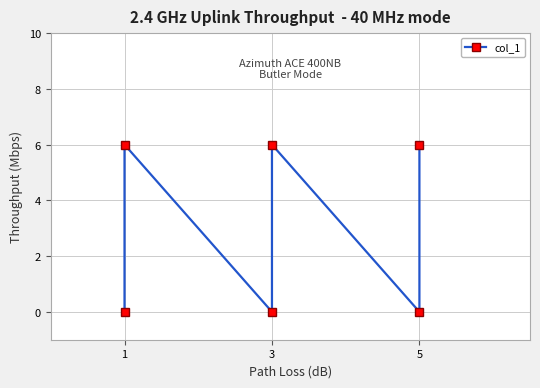

Reading left to right, list all the values displayed in this chart.

0	6	0	6	0	6